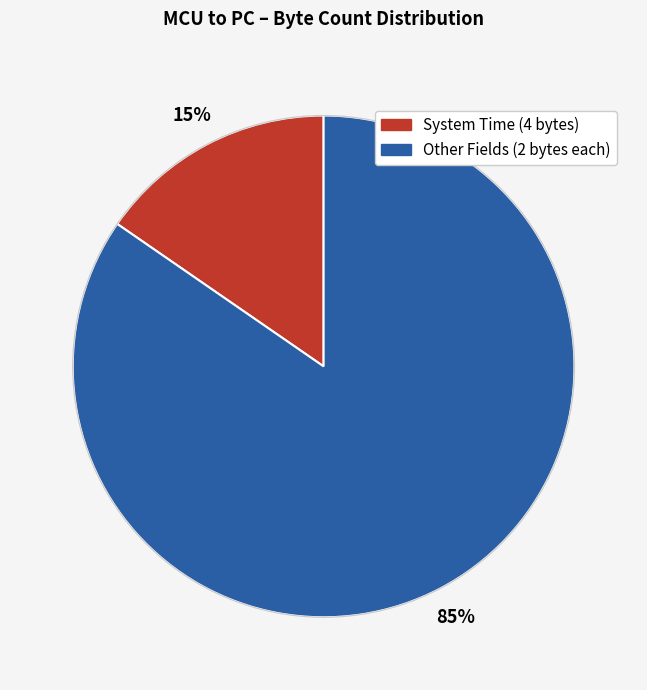

Count the number of slices in the pie.

2